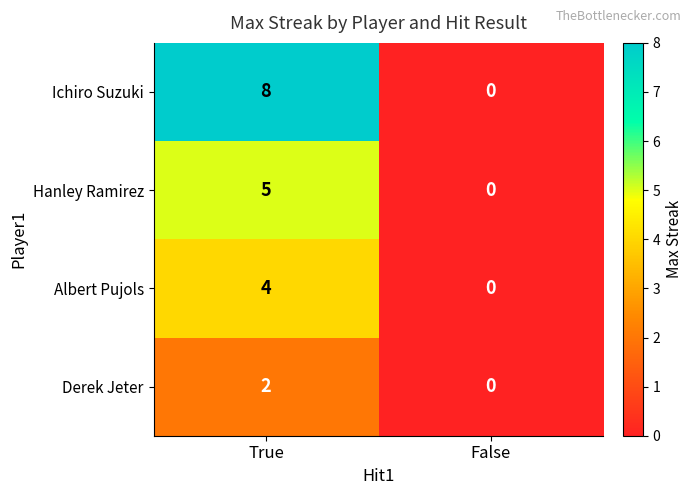

What is the difference between the Hanley Ramirez values at True and False?

5